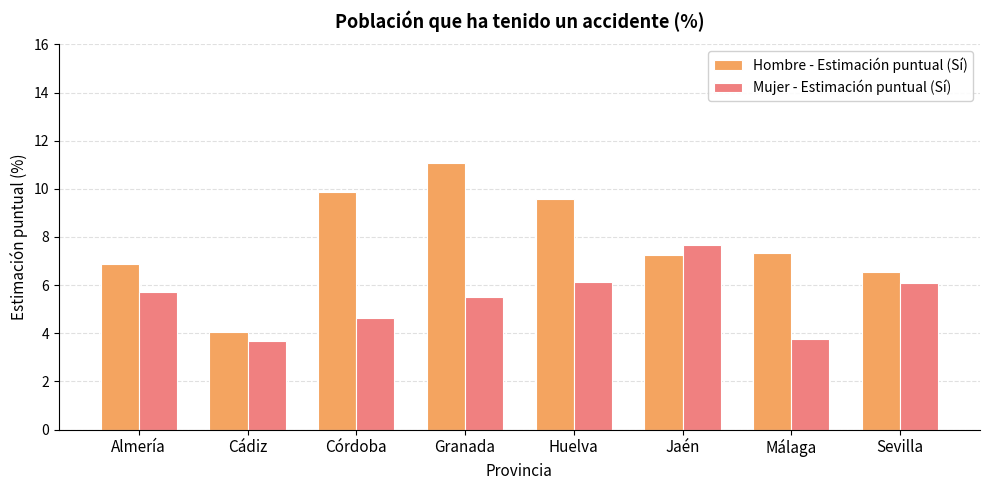

Is the value of Hombre - Estimación puntual (Sí) at Huelva greater than the value of Mujer - Estimación puntual (Sí) at Cádiz?

Yes